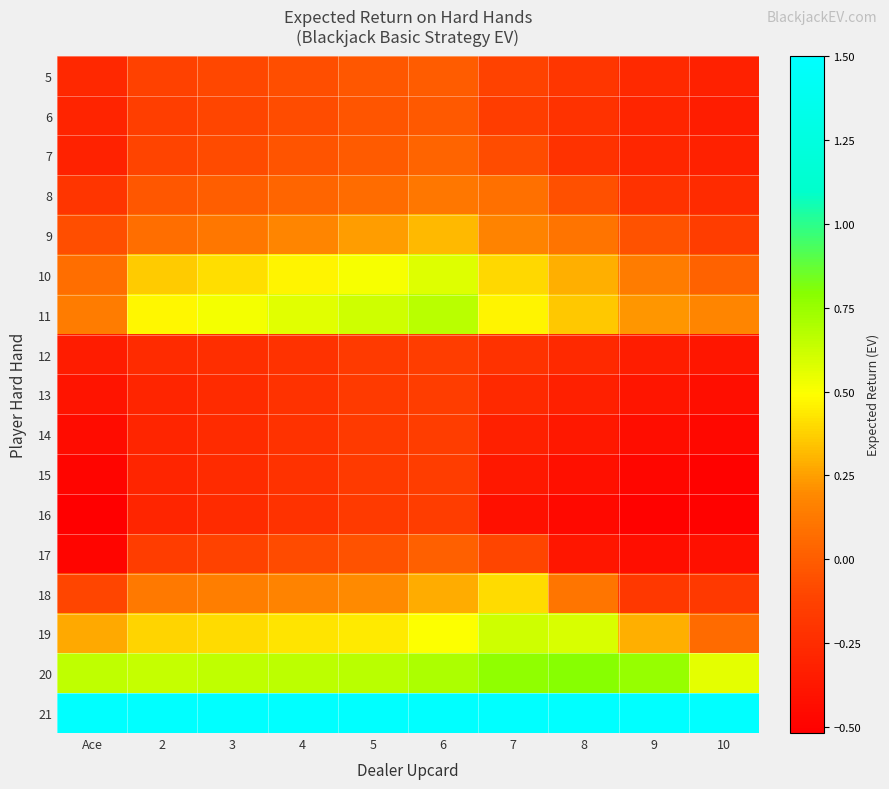

Count the number of data series in this chart.

17